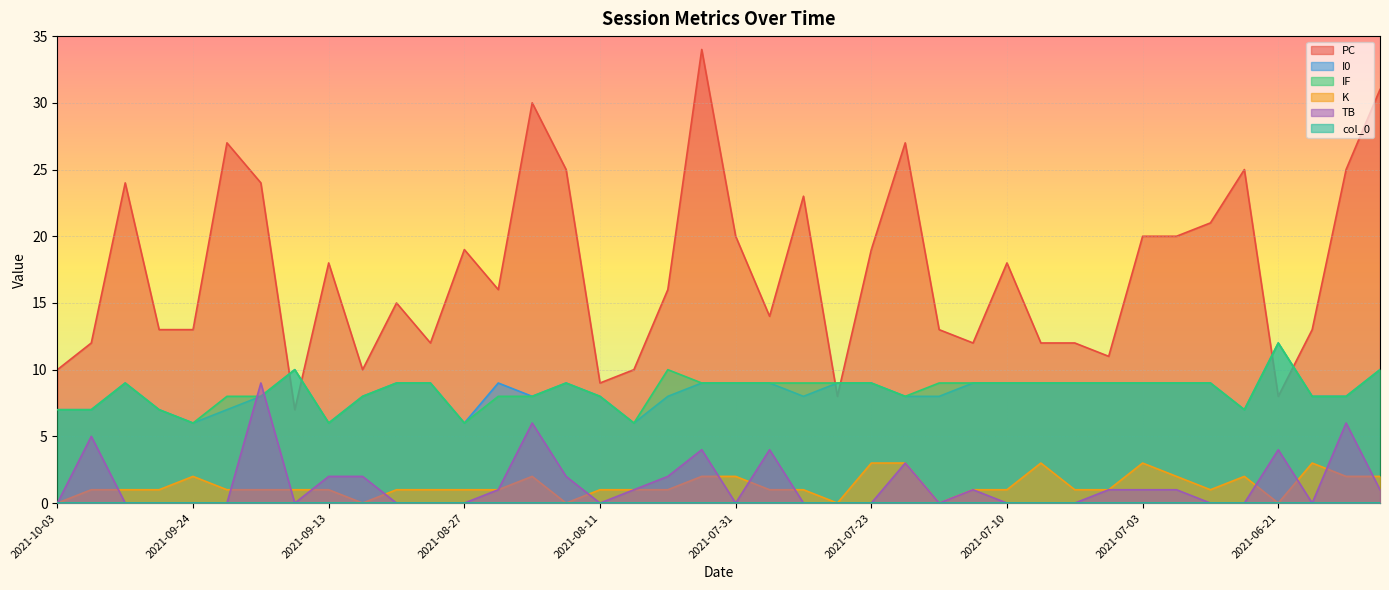

How many interior local peaks does the IF series have?

5